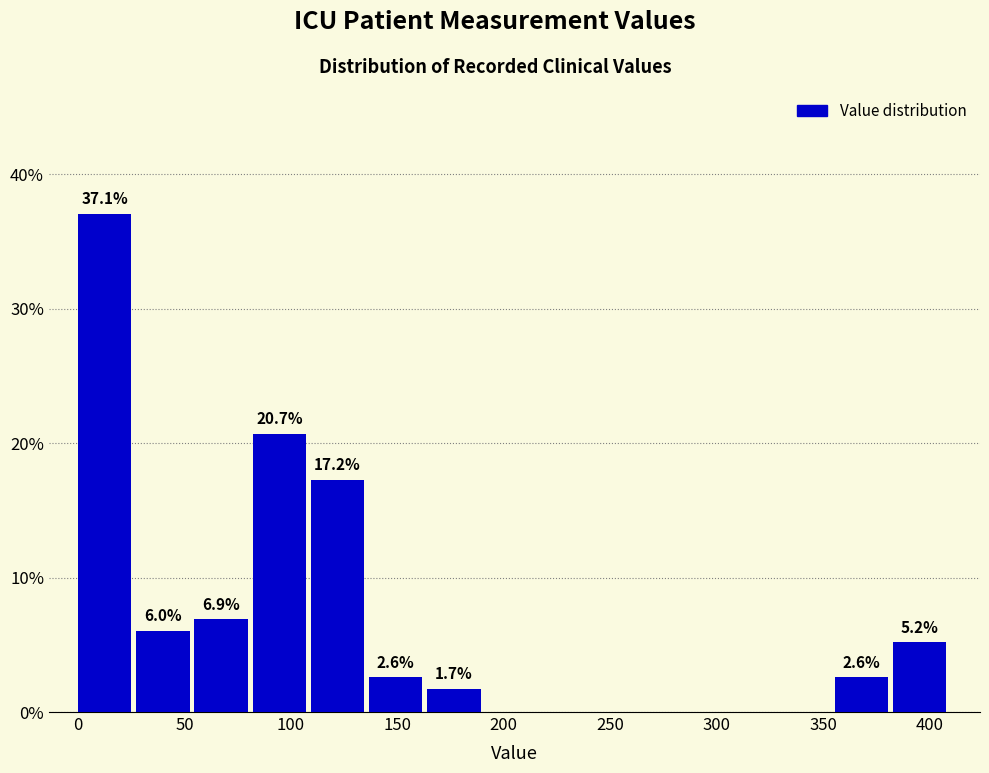

Over which range of the x-axis is the bar tallest?

0 to 25